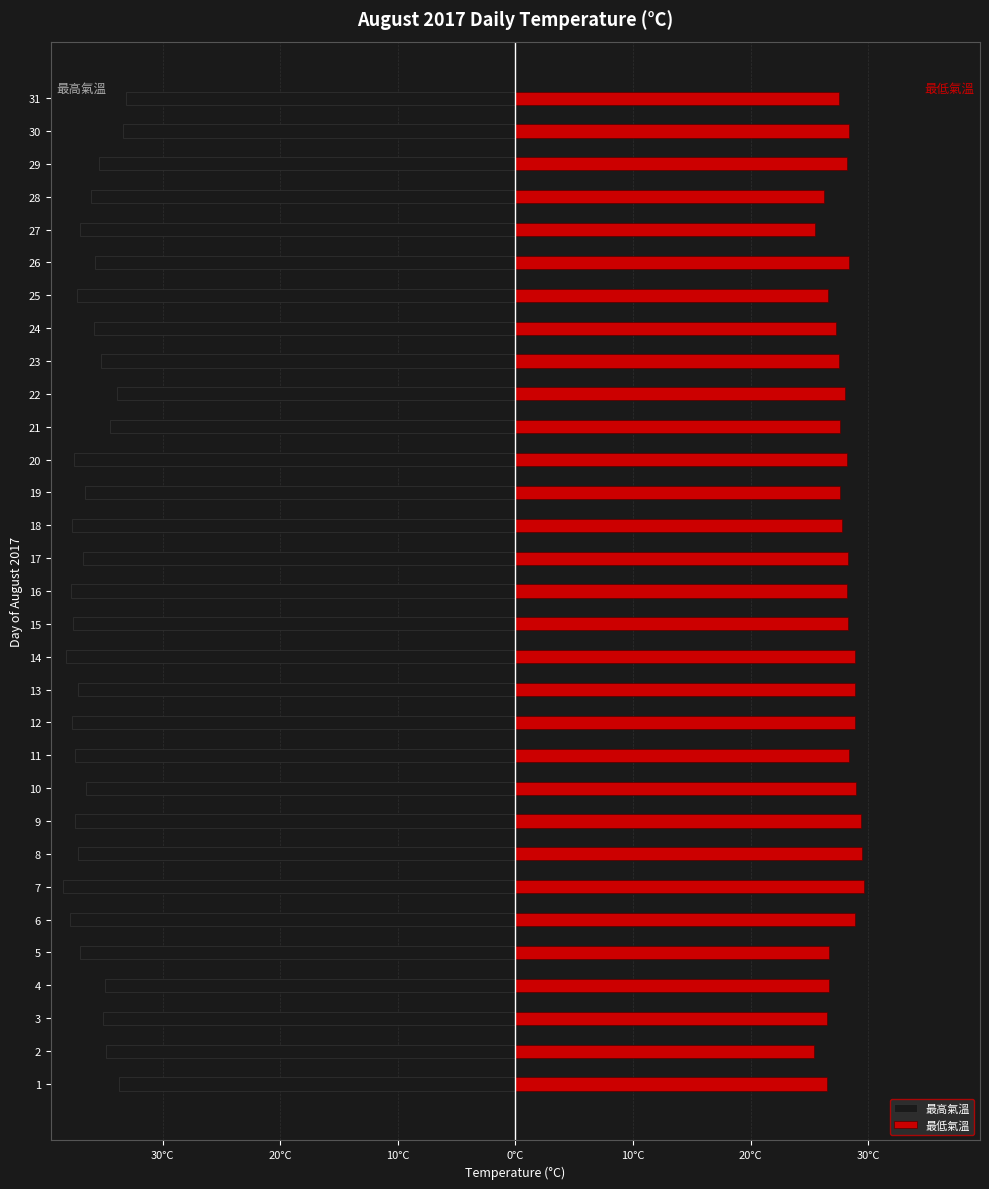

Reading right to left, list all the values displayed in this chart.

最高氣溫: -33.1	-33.4	-35.4	-36.1	-37.0	-35.7	-37.3	-35.8	-35.2	-33.9	-34.5	-37.5	-36.6	-37.7	-36.8	-37.8	-37.6	-38.2	-37.2	-37.7	-37.4	-36.5	-37.4	-37.2	-38.5	-37.9	-37.0	-34.9	-35.1	-34.8	-33.7
最低氣溫: 27.5	28.4	28.2	26.2	25.5	28.4	26.6	27.3	27.5	28.0	27.6	28.2	27.6	27.8	28.3	28.2	28.3	28.9	28.9	28.9	28.4	29.0	29.4	29.5	29.6	28.9	26.7	26.7	26.5	25.4	26.5